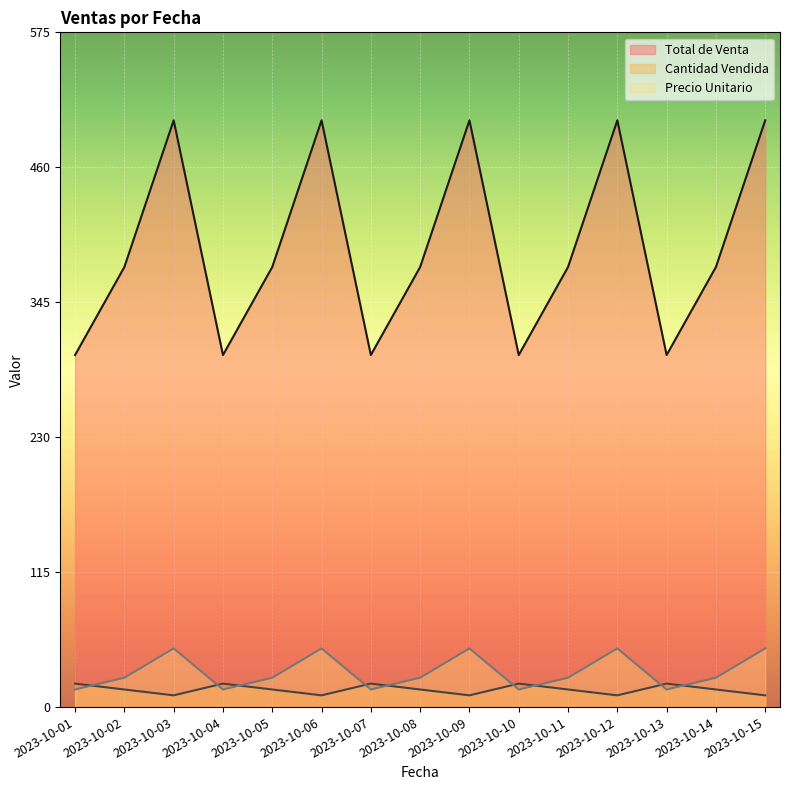

What is the difference between the second highest and minimum values in the Cantidad Vendida series?

10